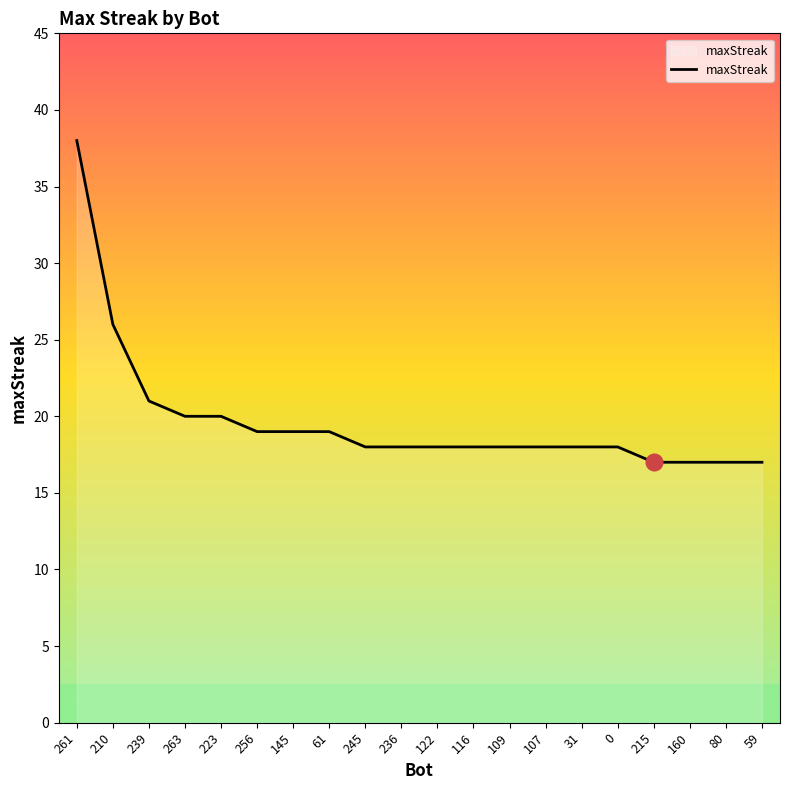

Where does the data first go above 18?

261